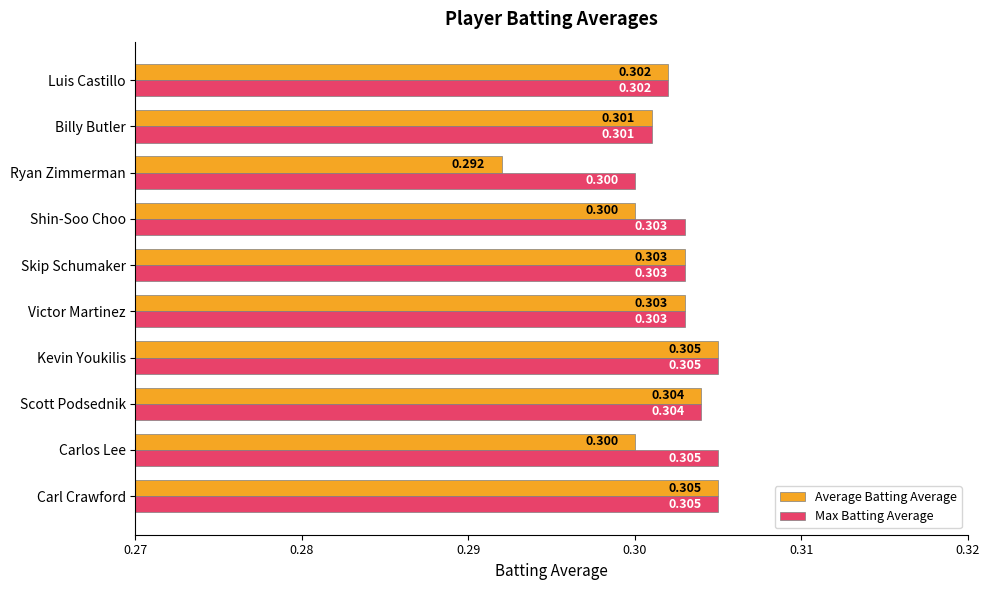

Where is Max Batting Average nearest to the value 0?

Ryan Zimmerman